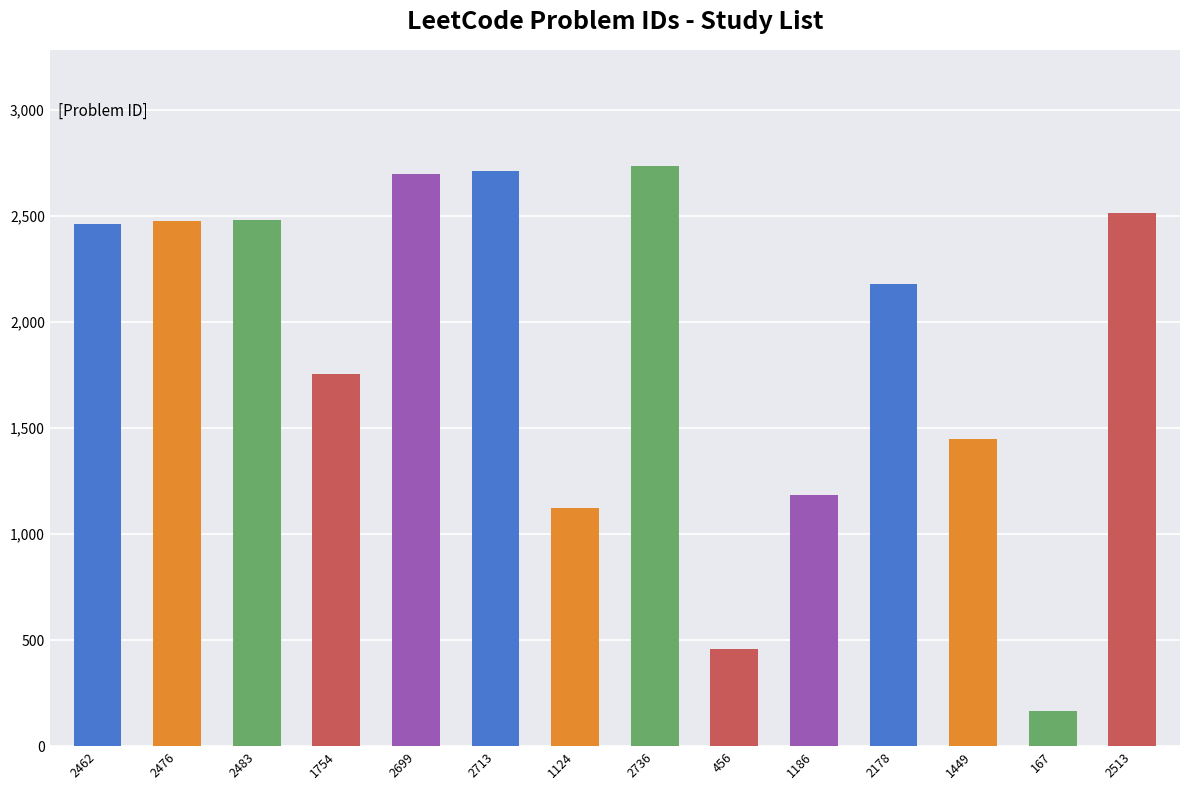

How many categories are shown in the chart?

14